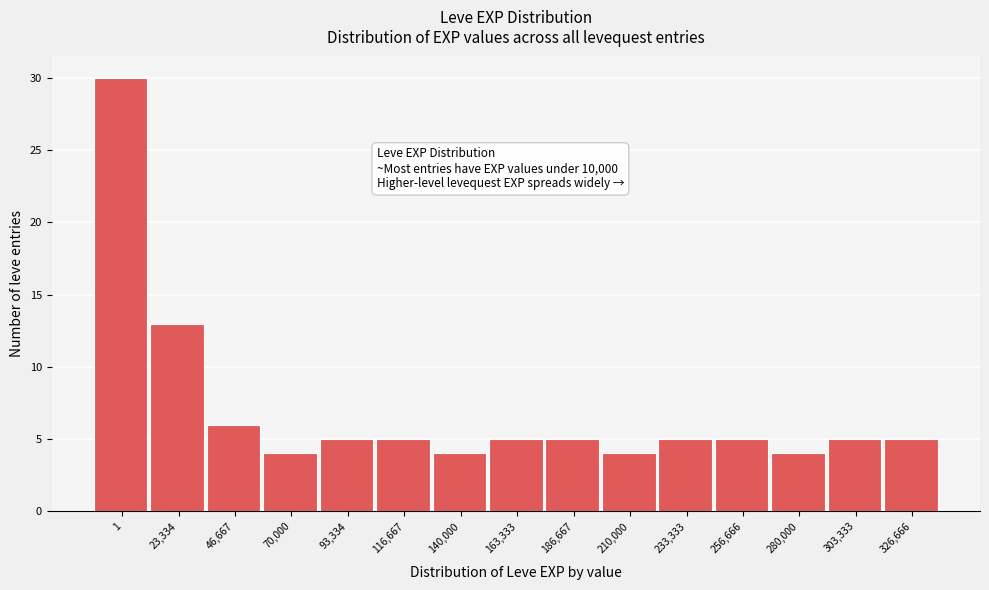

Reading left to right, list all the values displayed in this chart.

1=30	23,334=13	46,667=6	70,000=4	93,334=5	116,667=5	140,000=4	163,333=5	186,667=5	210,000=4	233,333=5	256,666=5	280,000=4	303,333=5	326,666=5